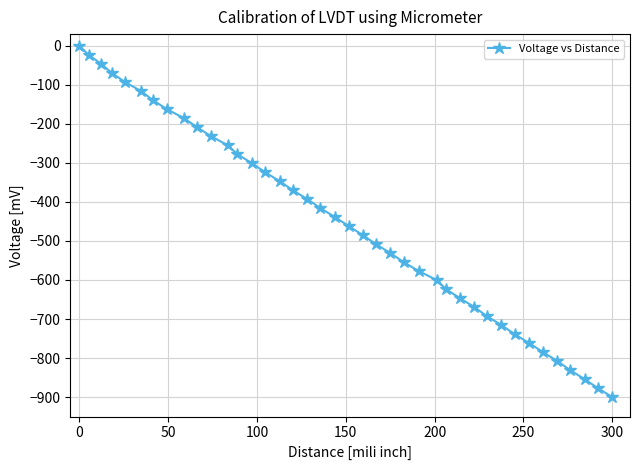

True or false: there are more than 0 points higher than both neighbors.

False